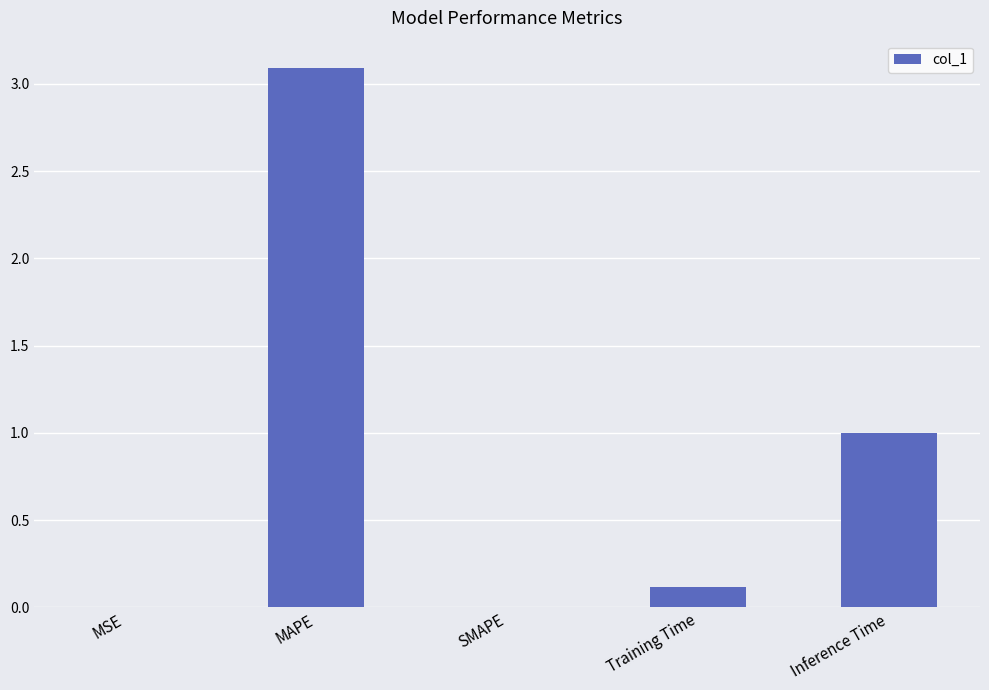

What is the sum of all values?

4.2